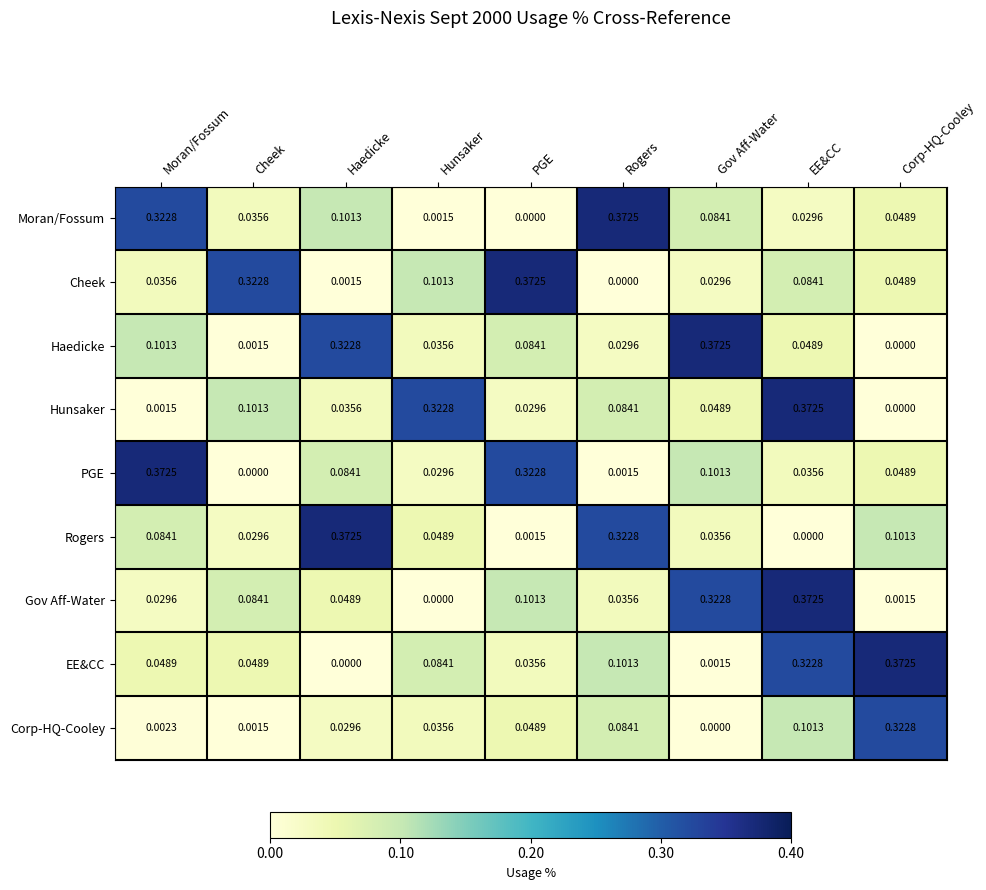

Where is Gov Aff-Water nearest to the value 0?

Hunsaker